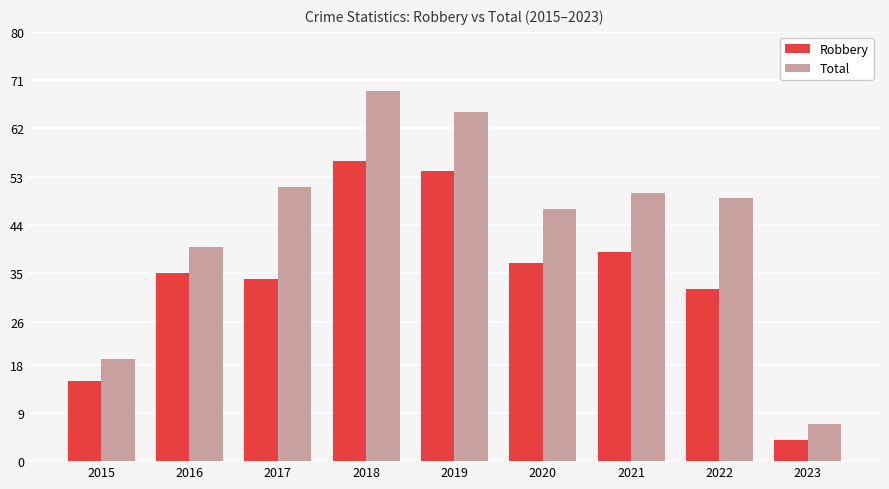

Rank the series by their maximum value, from highest to lowest.

Total, Robbery